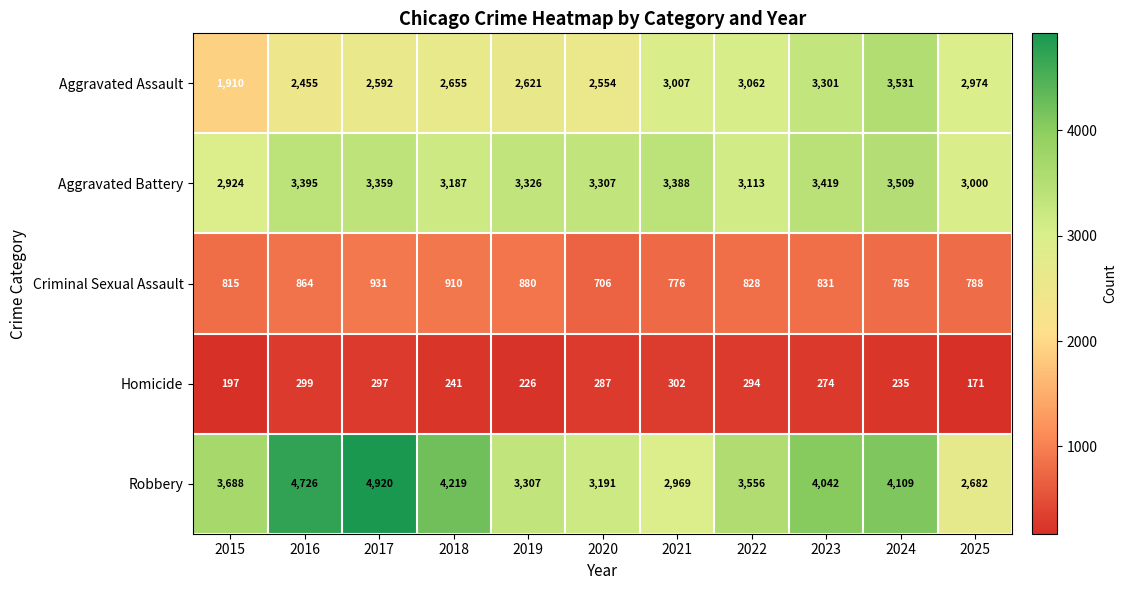

What is the greatest value displayed?

4920